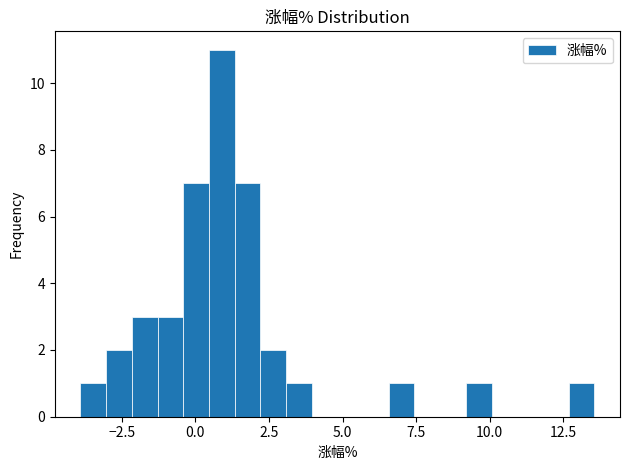

Around what value on the x-axis is the tallest bar? Give the approximate position of its centre, as read against the axis.

1.0